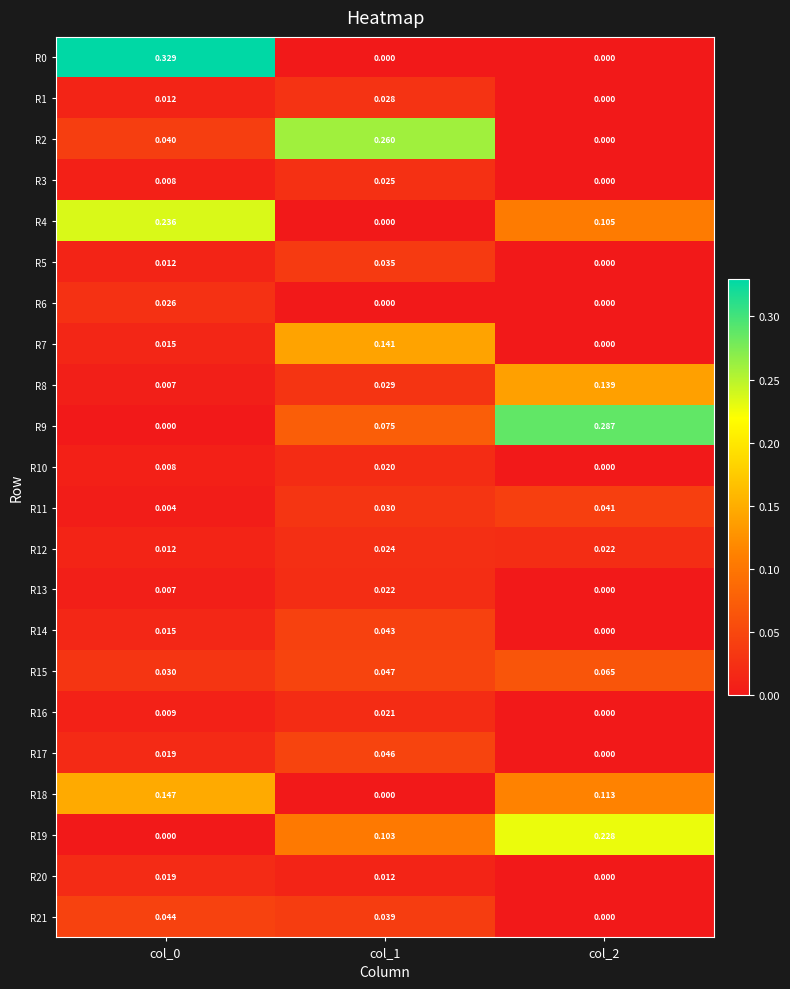

Is the value of R12 at col_1 greater than the value of R5 at col_0?

Yes